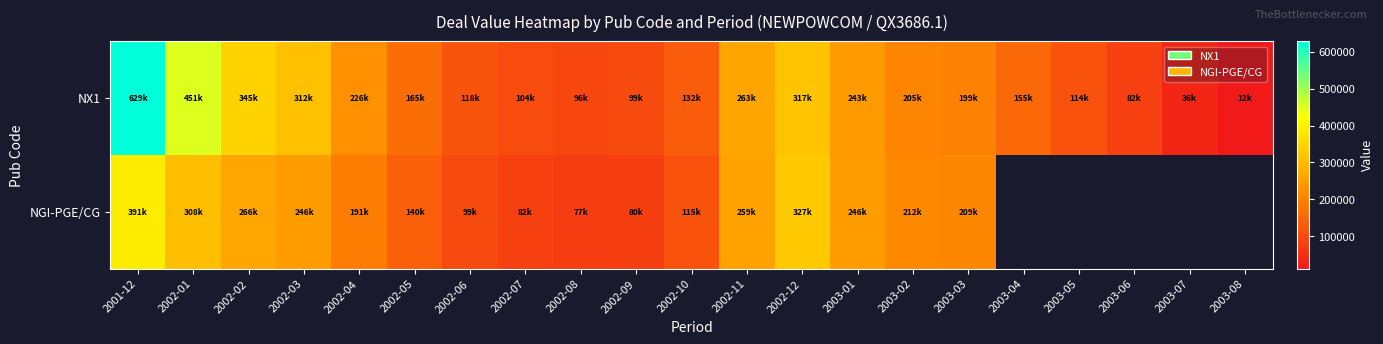

Is the value of NX1 at 2003-07 greater than the value of NGI-PGE/CG at 2003-07?

No